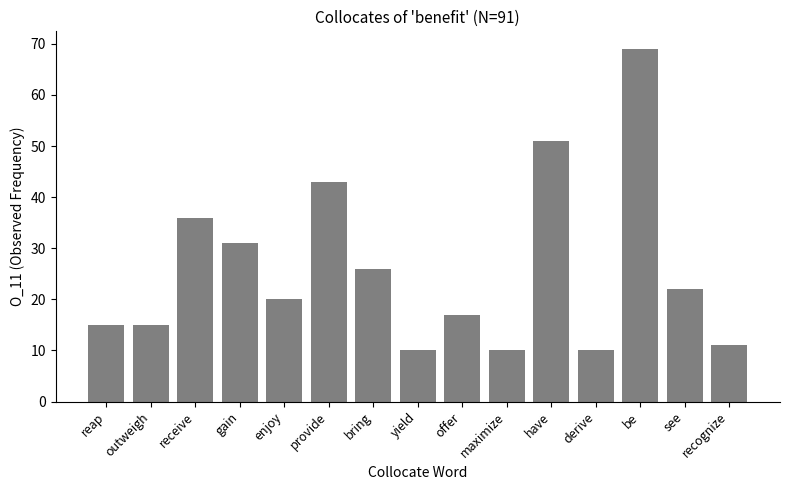

What is the maximum value shown in the chart?

69